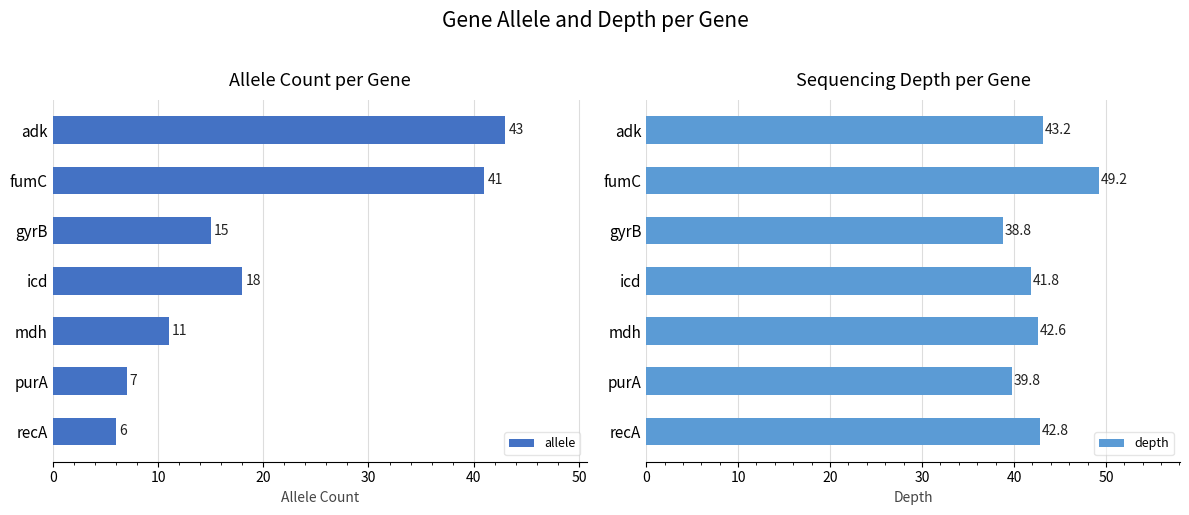

Which category has the lowest value in the depth series?

gyrB